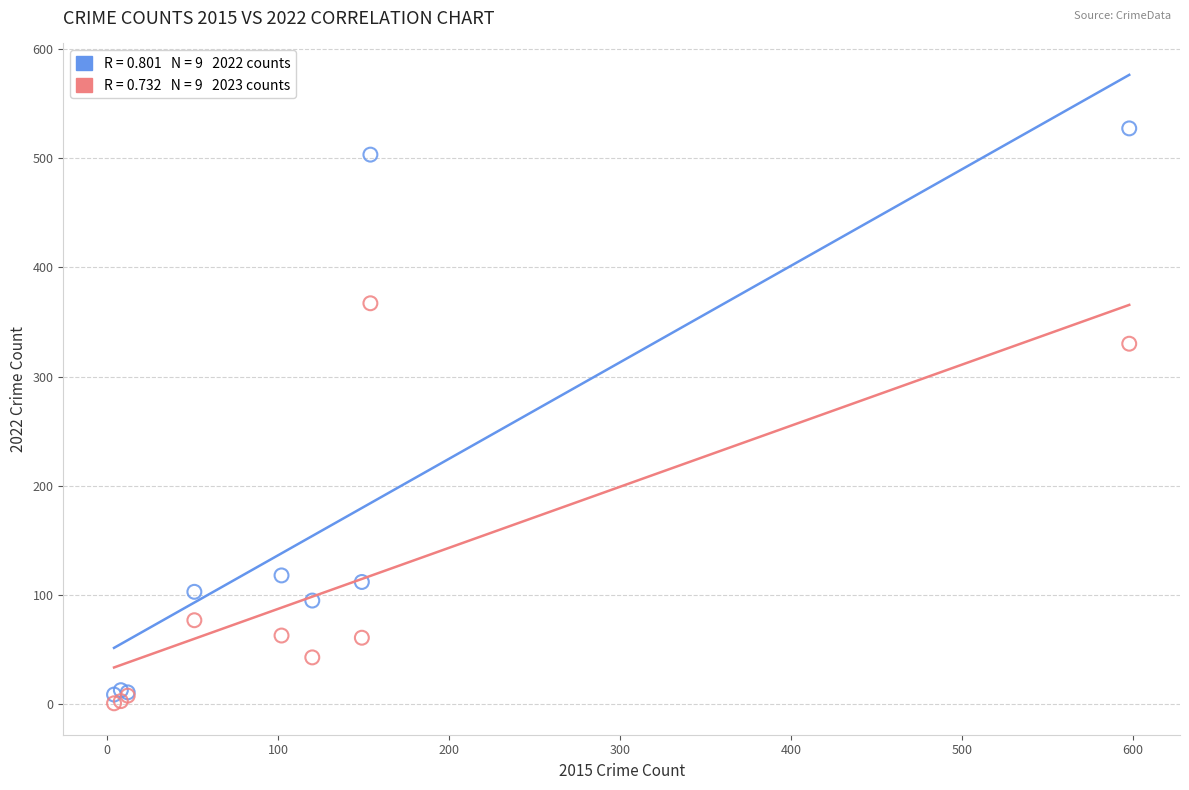

Across all series, what Y value is closest to 264?

330